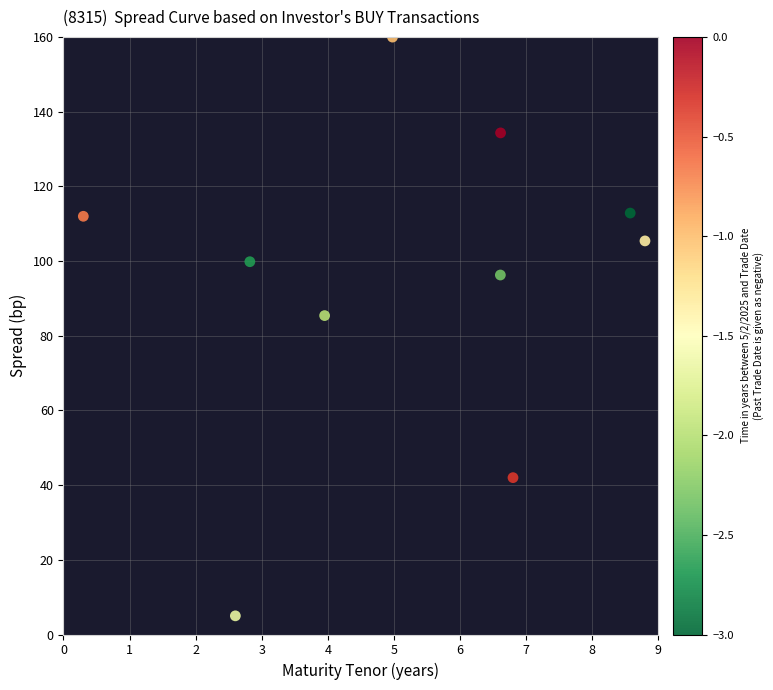

What Y value in the scatter plot is closest to 82?

85.4